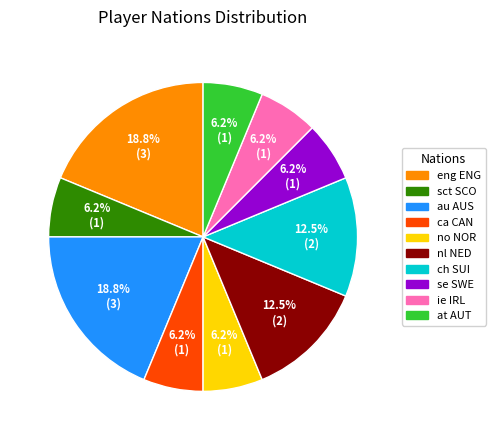

What is the ratio of the value at no NOR to the value at au AUS?

0.3